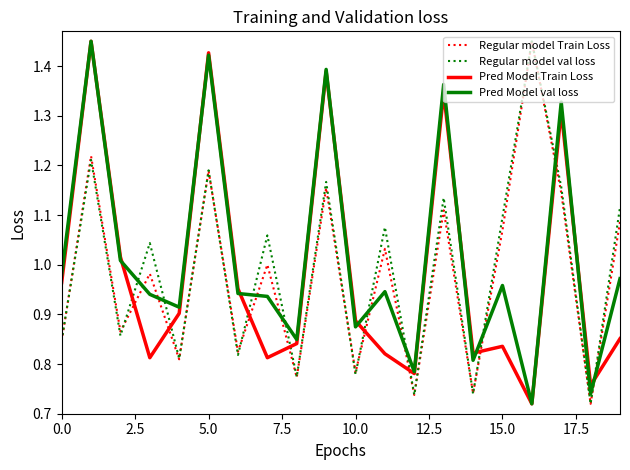

How many times do Regular model val loss and Pred Model Train Loss cross each other?

9